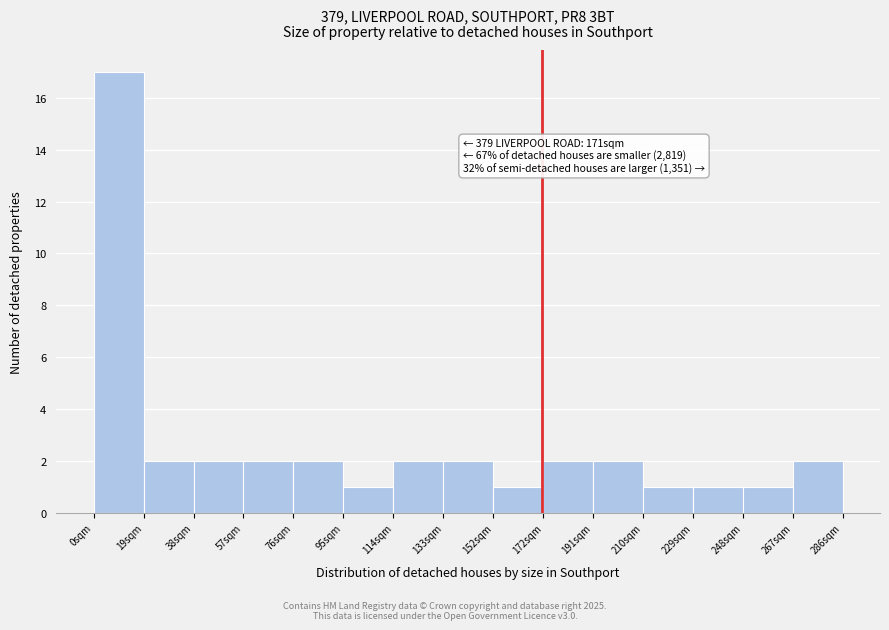

Which range on the x-axis has the tallest bar?

0 to 20